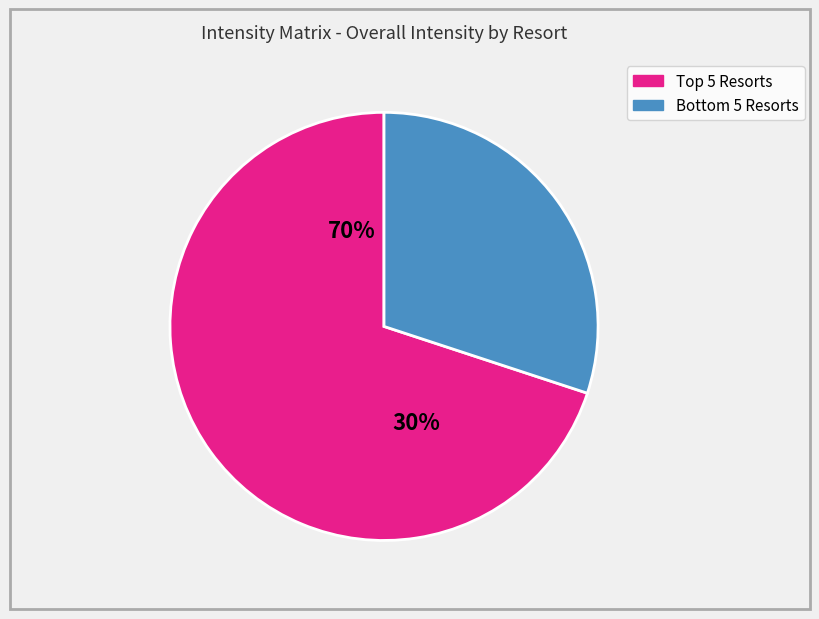

True or false: Animal Kingdom Kidani accounts for 23% of the total.

False